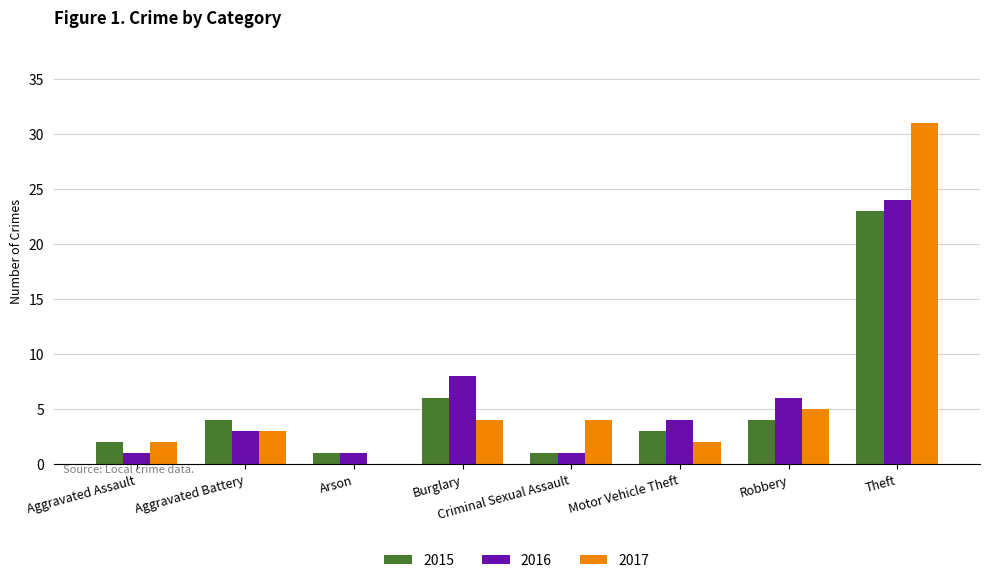

What is the total value across all series at Robbery?

15